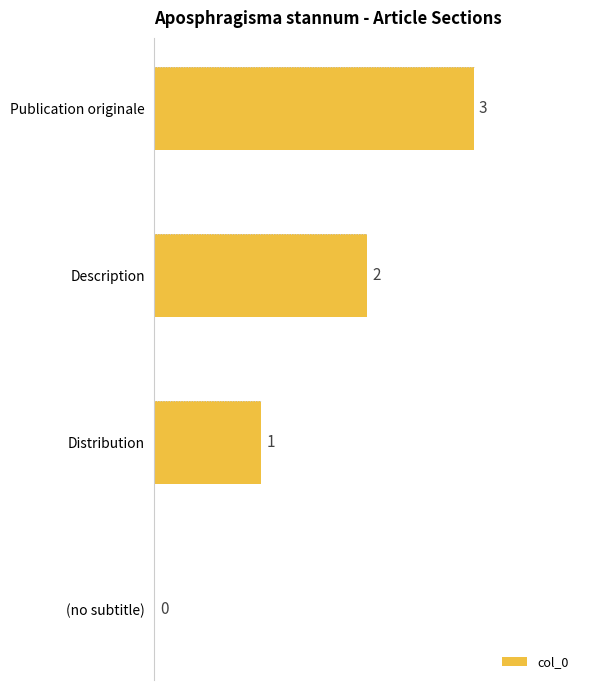

The chart shows a value of 0 at (no subtitle). True or false?

True